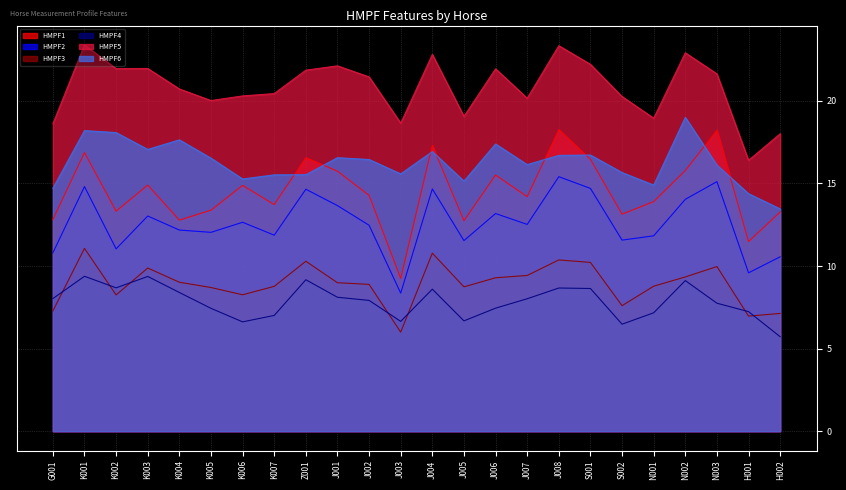

What are all the series names shown in the legend?

HMPF1, HMPF2, HMPF3, HMPF4, HMPF5, HMPF6